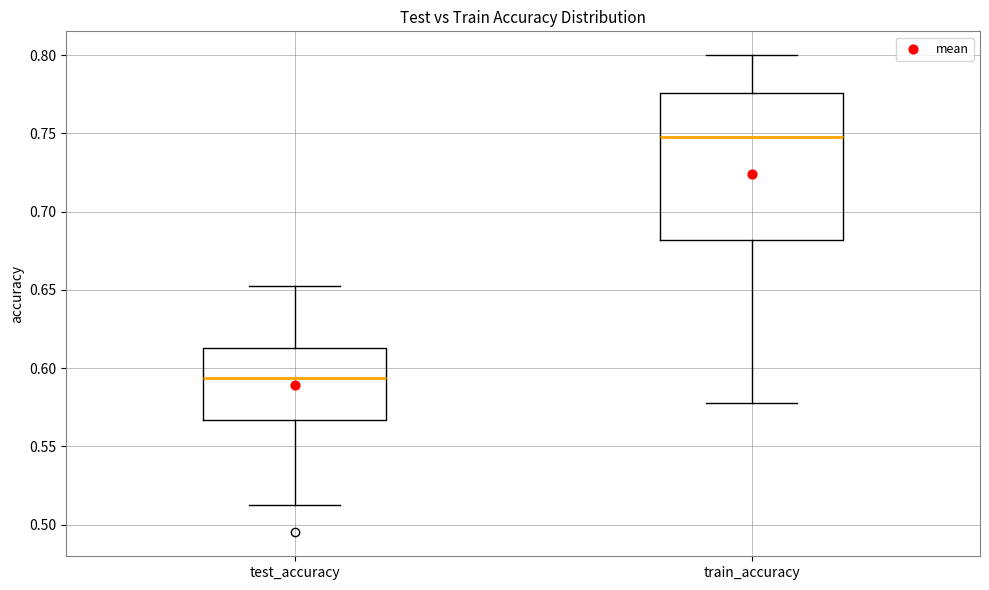

Which box's median line is the highest?

train_accuracy